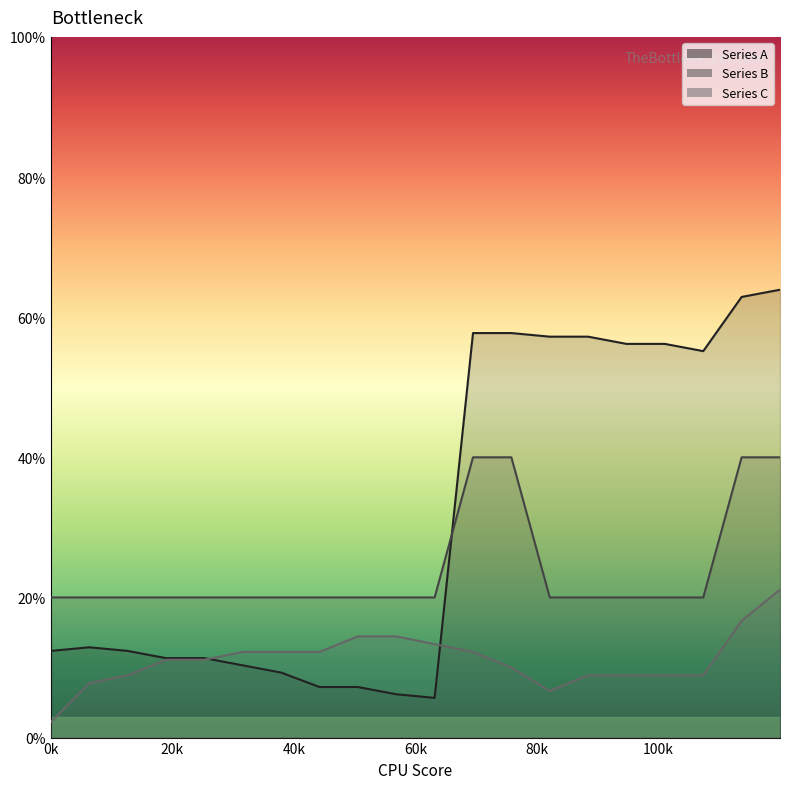

True or false: Series C line has more than 1 points higher than both neighbors.

False